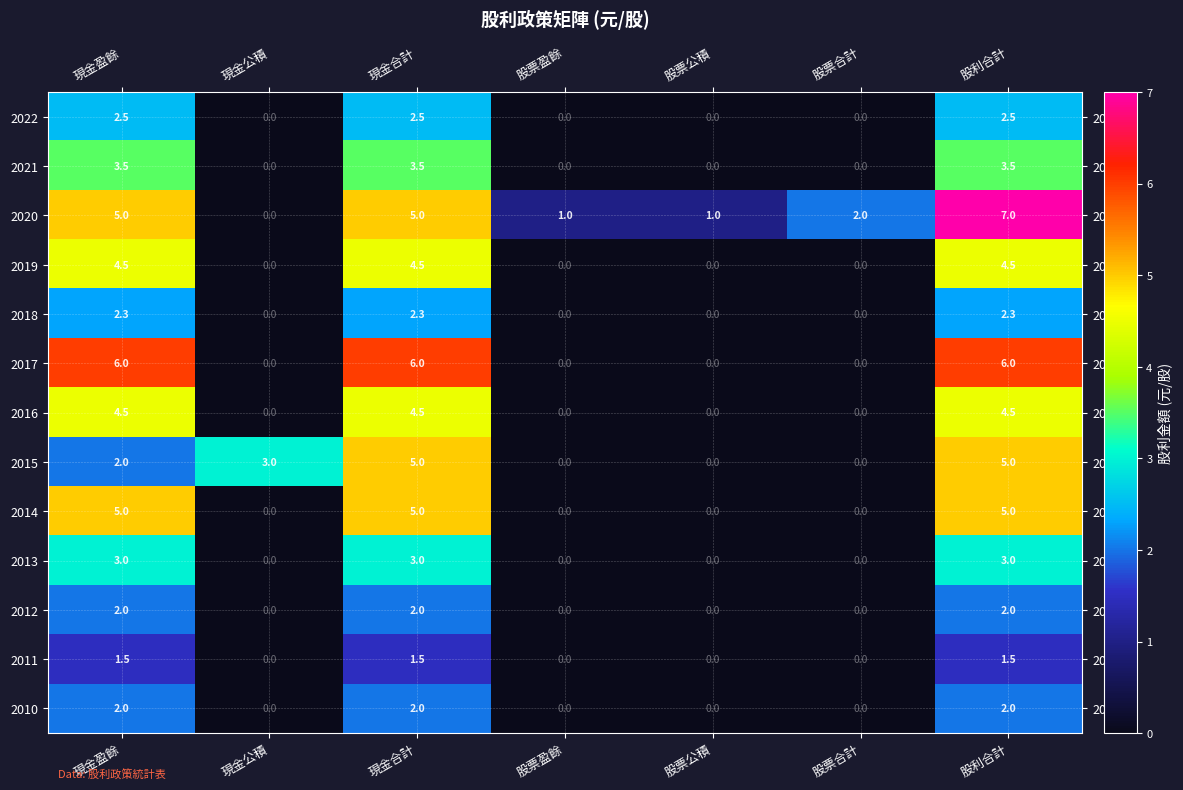

At which category is the sum across all series the highest?

股利合計